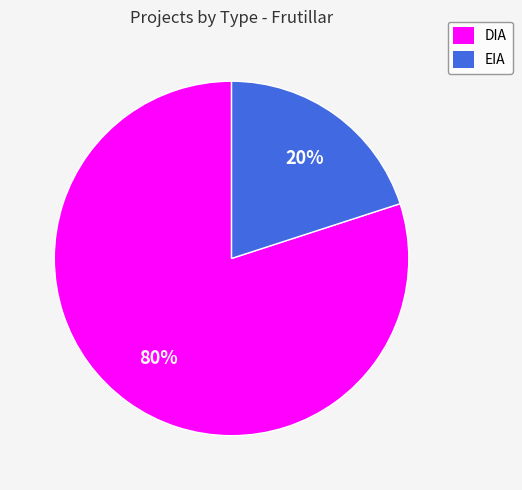

The EIA slice represents 20% of the pie. True or false?

True